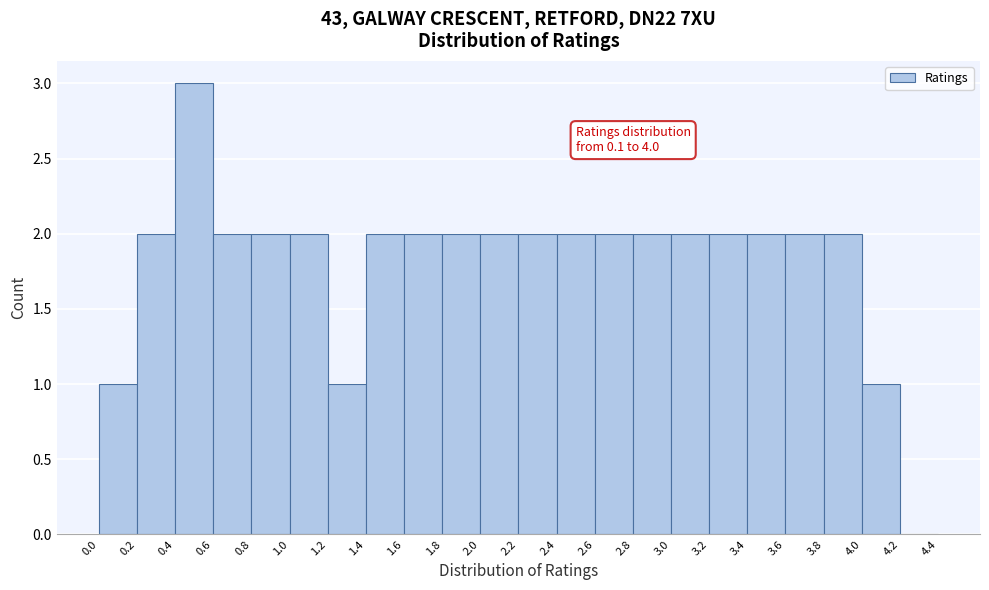

Which range on the x-axis has the tallest bar?

0.4 to 0.6